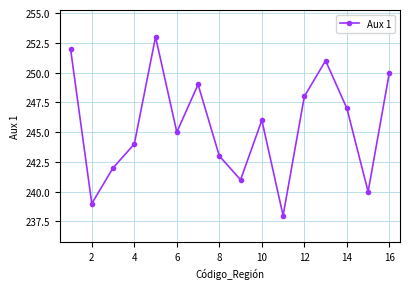

What is the minimum value shown in the chart?

238